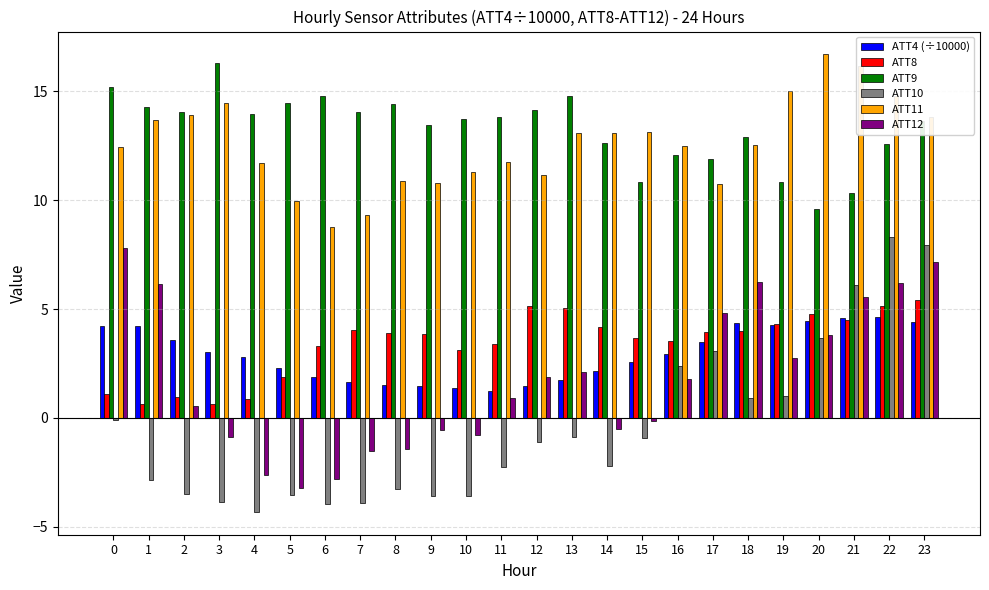

What is the total value across all series at 11?

28.9